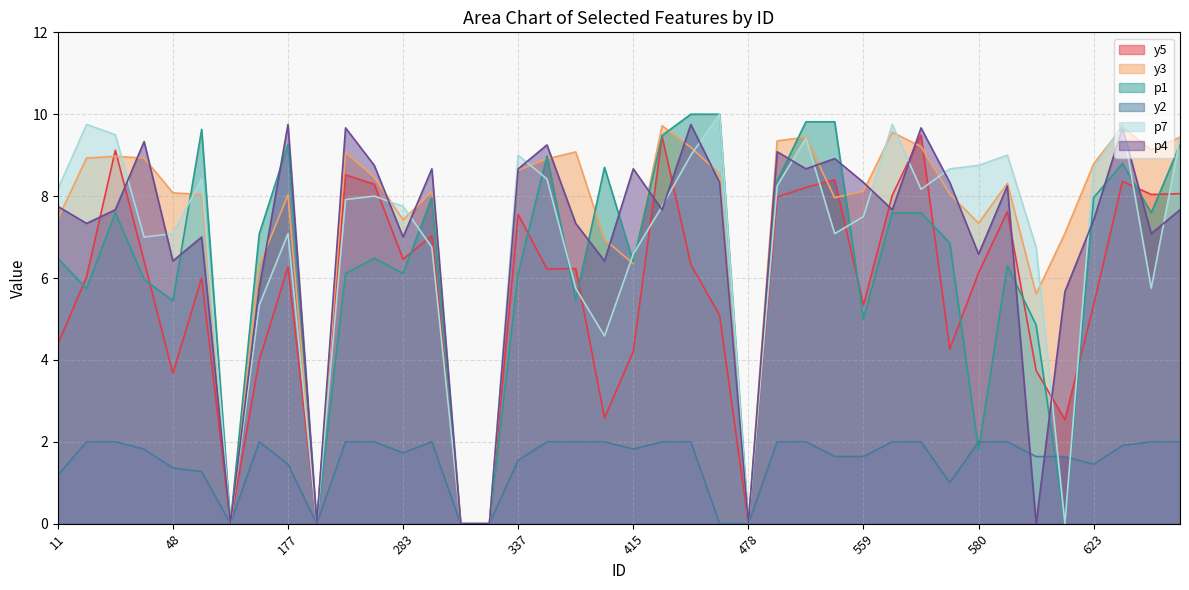

What is the difference between the maximum and minimum values in the p7 series?

10.0